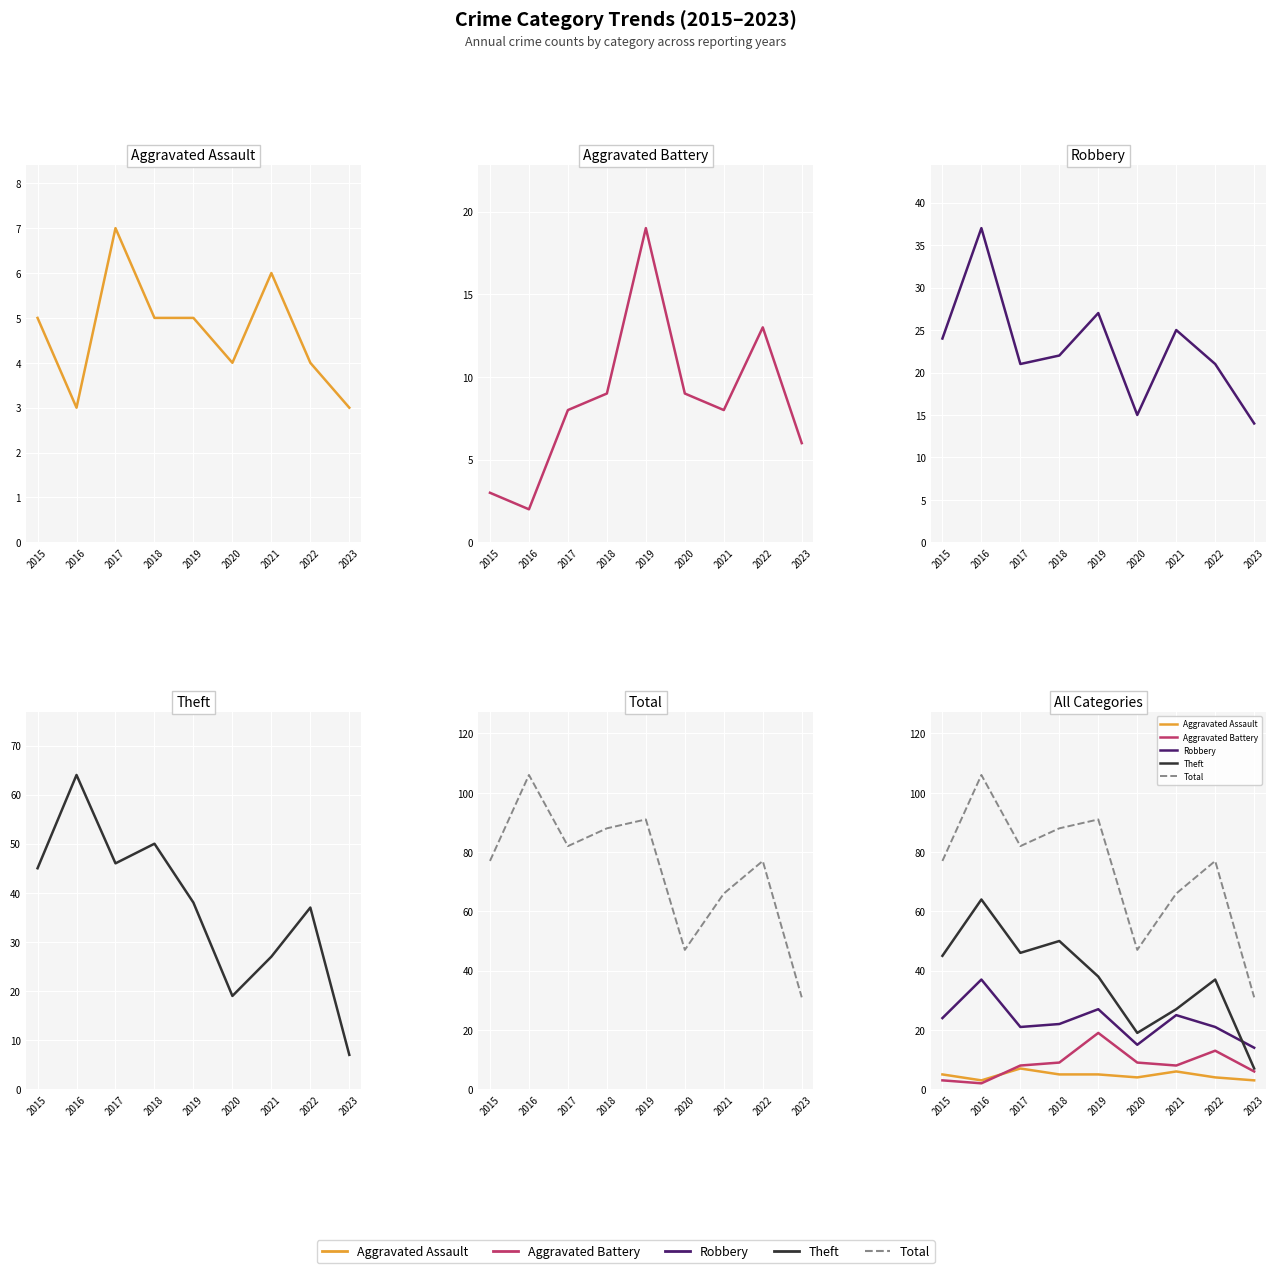

At which category does the chart reach its minimum across all series?

2016